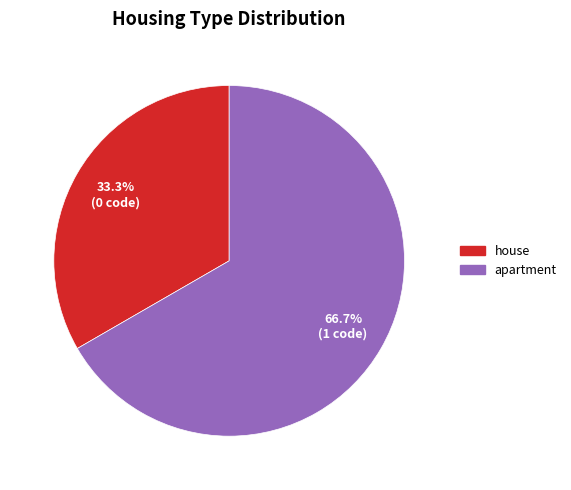

Rank the categories by value from lowest to highest.

house, apartment